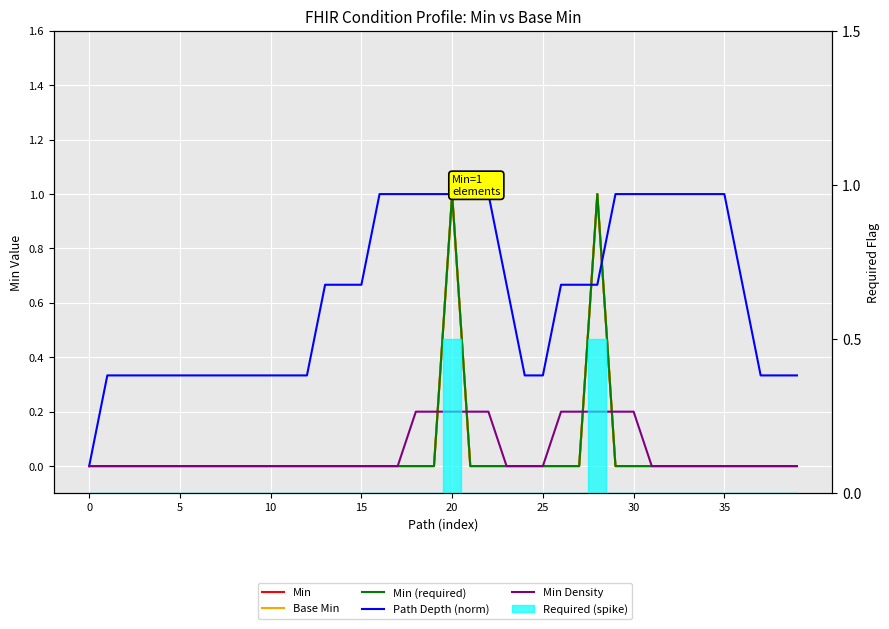

The value of Min Density at 30 is 0.1. True or false?

False